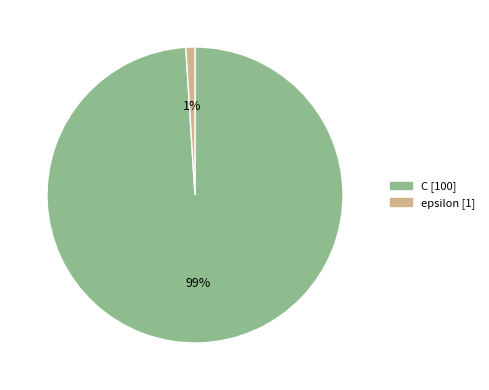

Count the number of slices in the pie.

2